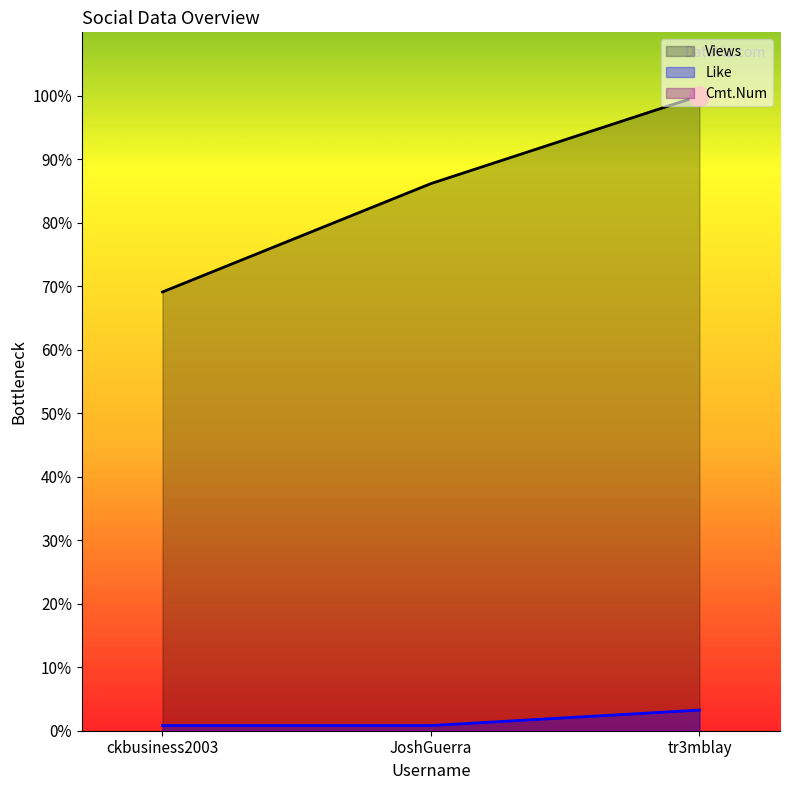

What is the difference between the maximum and second lowest values in the Views series?

13.8